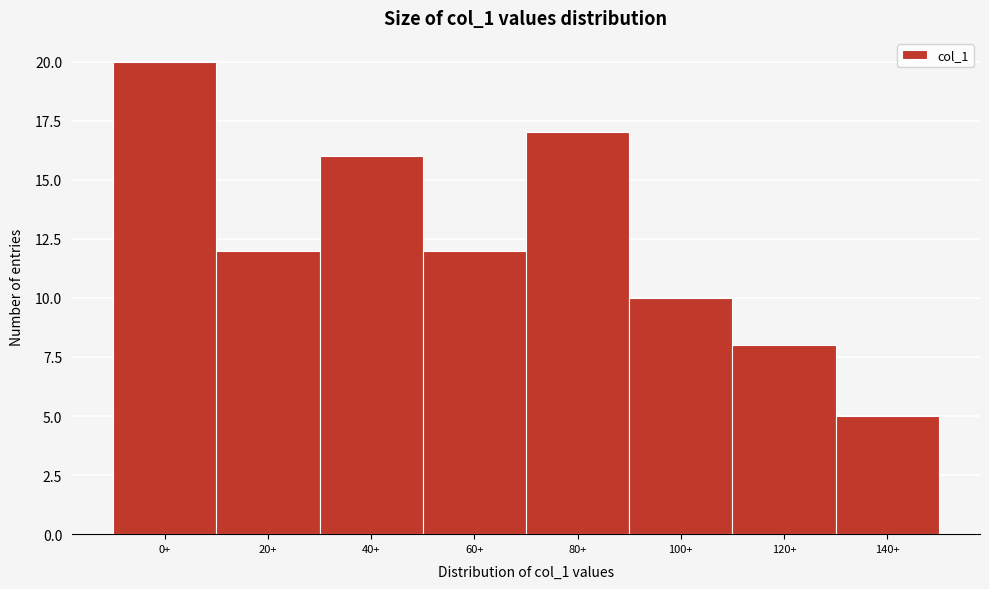

Reading left to right, extract all data points from this chart.

20	12	16	12	17	10	8	5